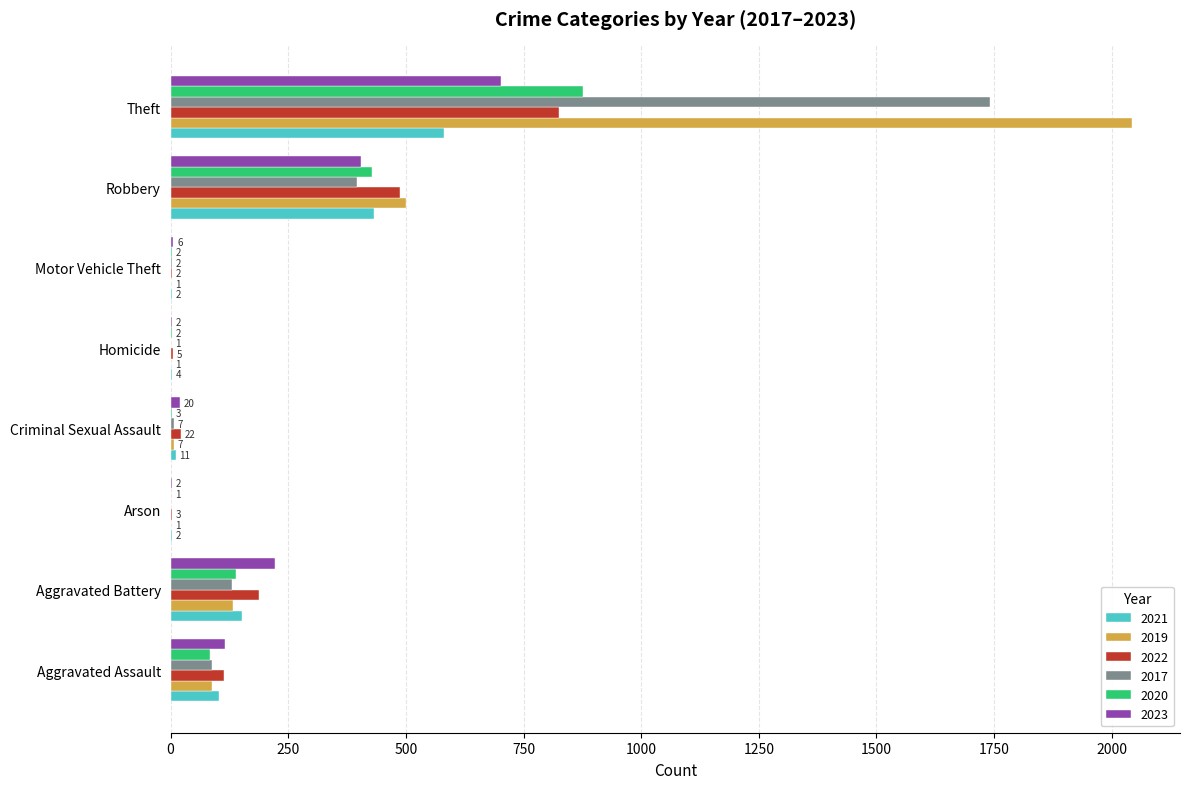

Is it true that 2020 equals 3 at Criminal Sexual Assault?

True